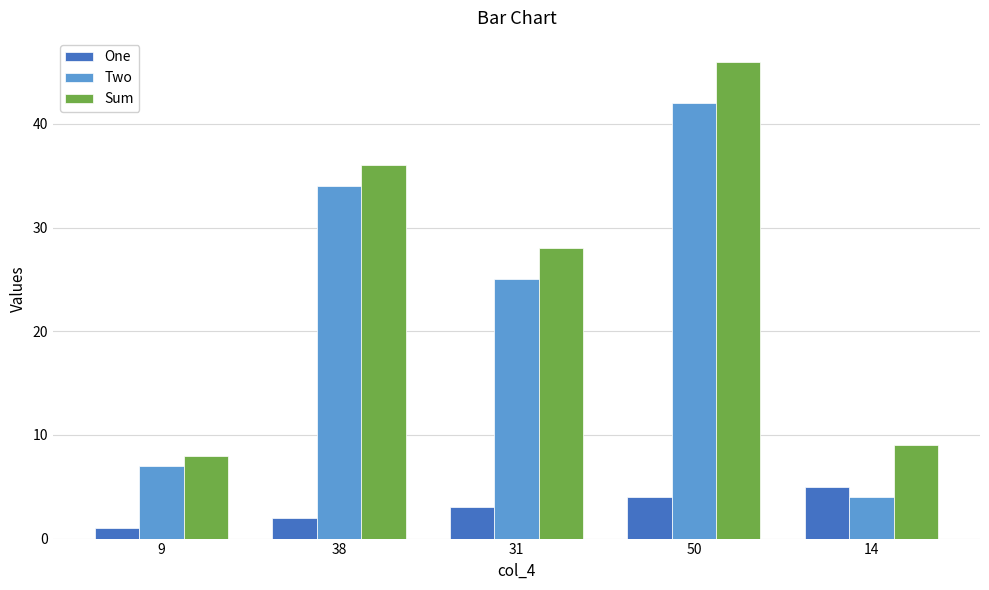

What is the average value of the Sum series?

25